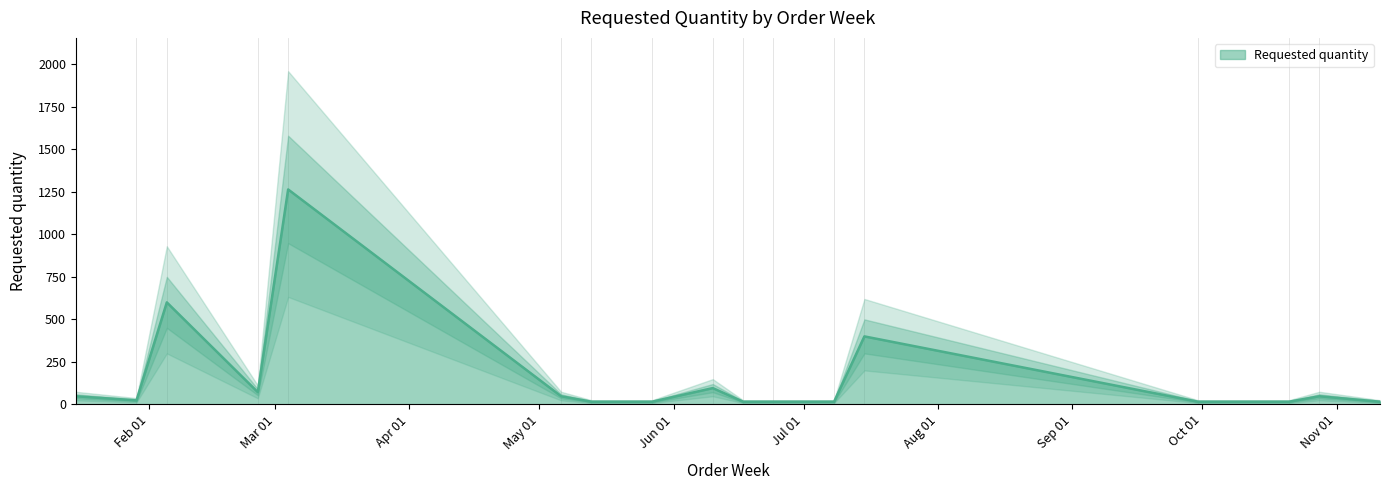

List the labels in order of value, smallest first.

2024-05-13, 2024-05-27, 2024-06-17, 2024-06-24, 2024-07-08, 2024-09-30, 2024-10-21, 2024-11-11, 2024-01-29, 2024-01-15, 2024-05-06, 2024-10-28, 2024-02-26, 2024-06-10, 2024-07-15, 2024-02-05, 2024-03-04